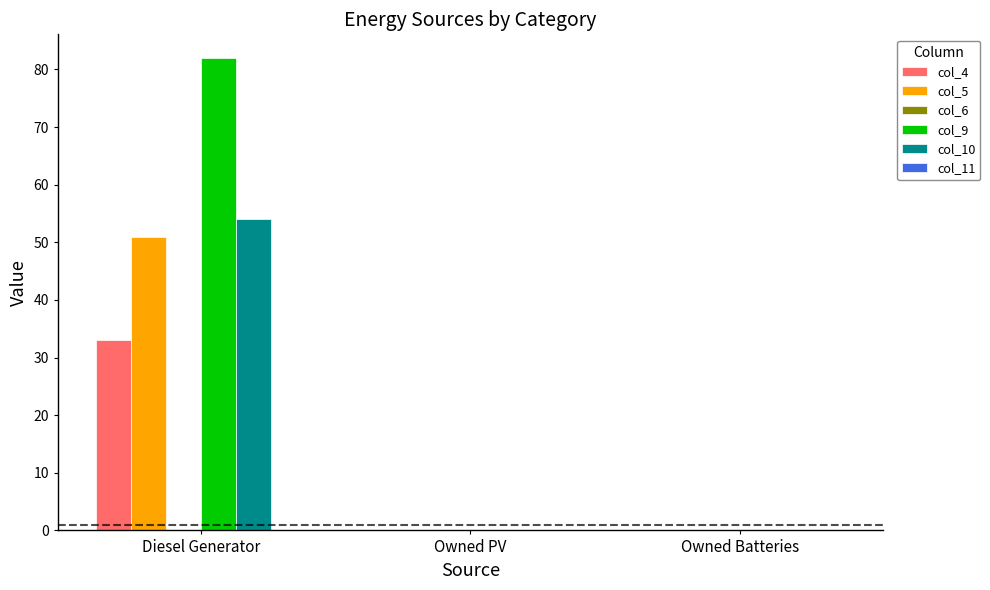

Is it true that col_4 equals 14 at Diesel Generator?

False